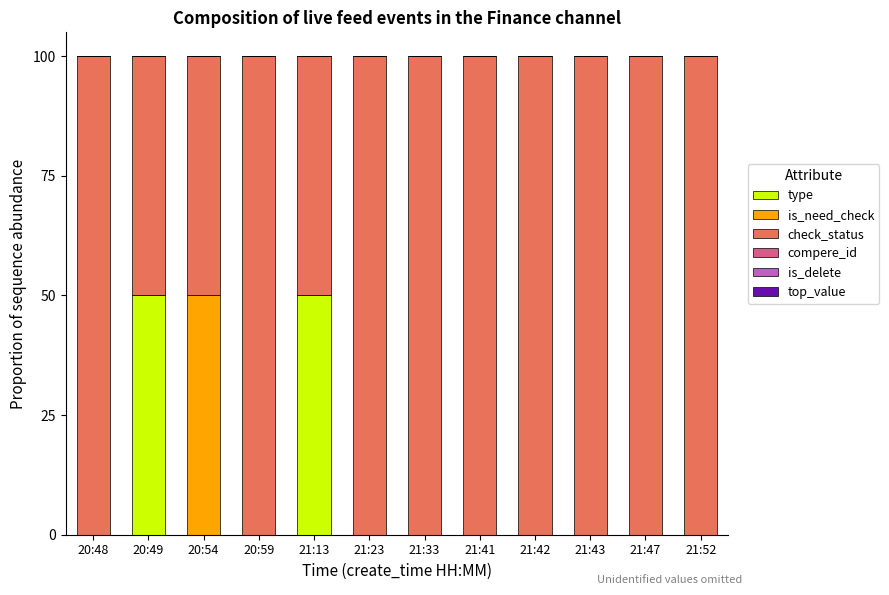

What is the total value across all series at 21:33?

100